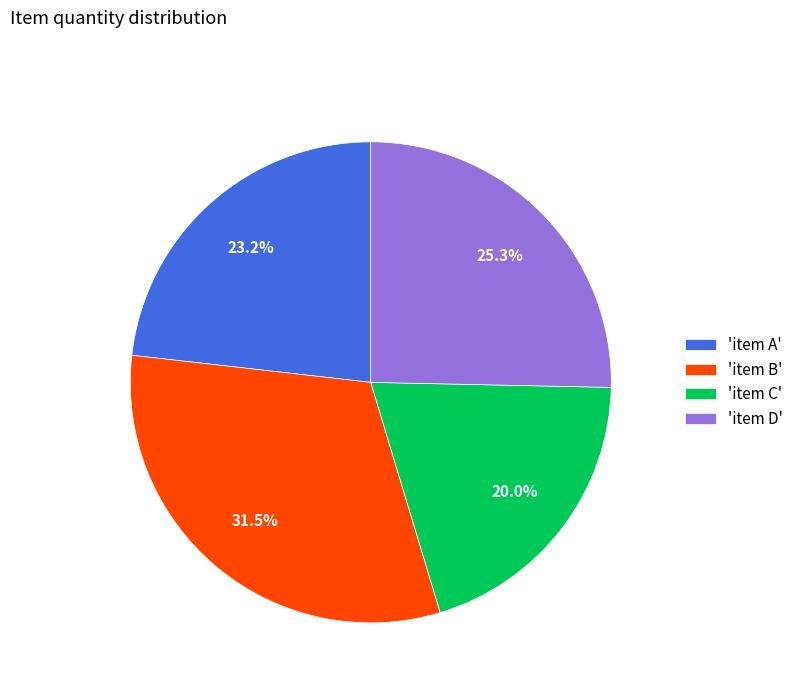

Rank the categories by value from lowest to highest.

'item C', 'item A', 'item D', 'item B'